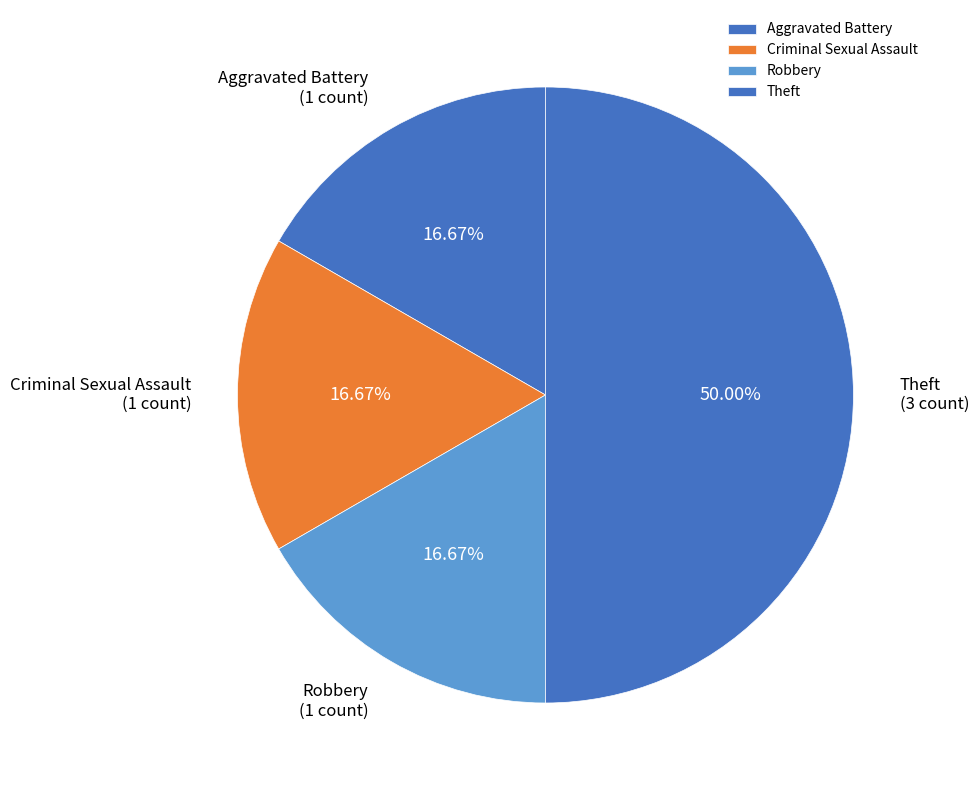

Which slice is the largest?

Theft